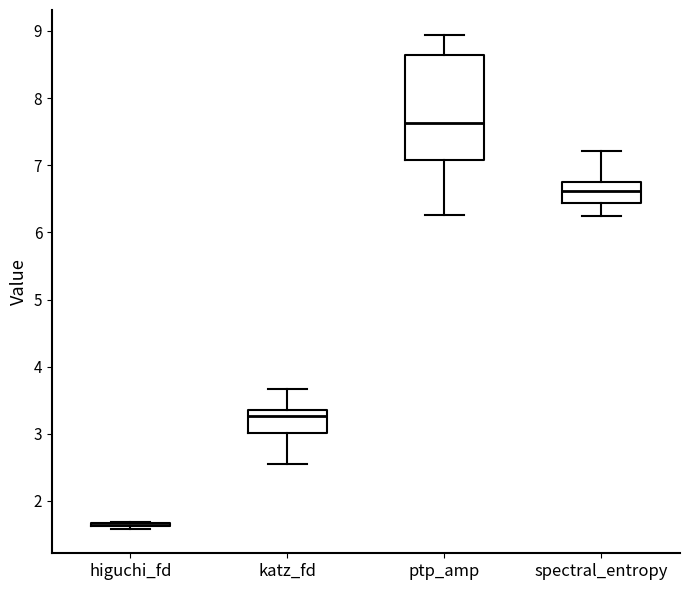

Reading left to right, transcribe this box plot: for each box, give where its median line is, the range the box spans, and where its two whiskers end, as read against the y-axis. The values are not printed on the chart, so give them approximately, as read against the axis.

higuchi_fd: box collapsed to a line at 1.6, whiskers 1.6 to 1.7
katz_fd: median 3.3, box 3.0 to 3.4, whiskers 2.6 to 3.7
ptp_amp: median 7.6, box 7.1 to 8.6, whiskers 6.3 to 8.9
spectral_entropy: median 6.6, box 6.4 to 6.7, whiskers 6.2 to 7.2